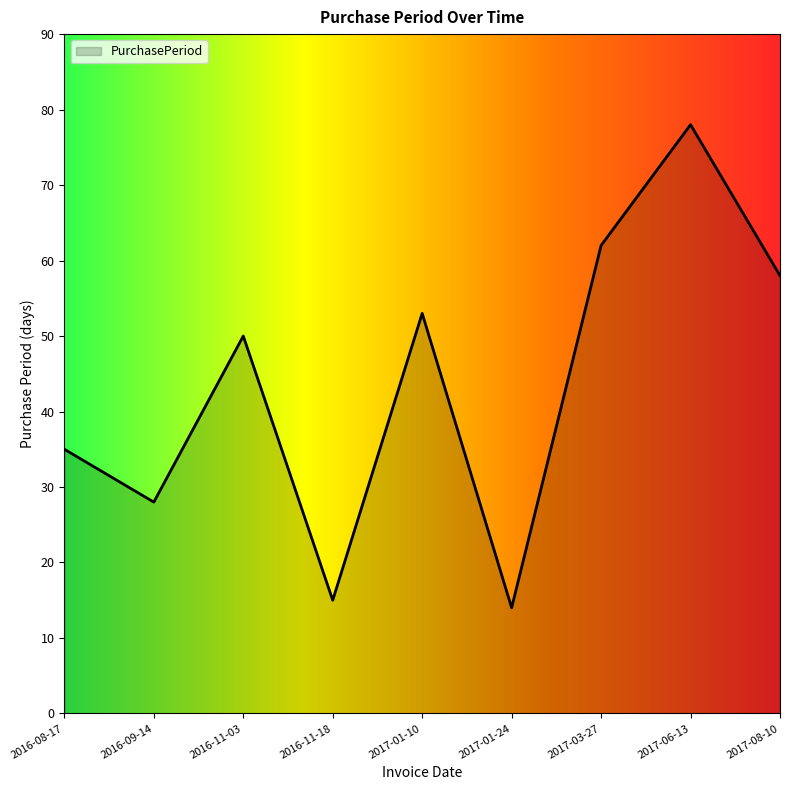

The value at 2016-08-17 is 35. True or false?

True